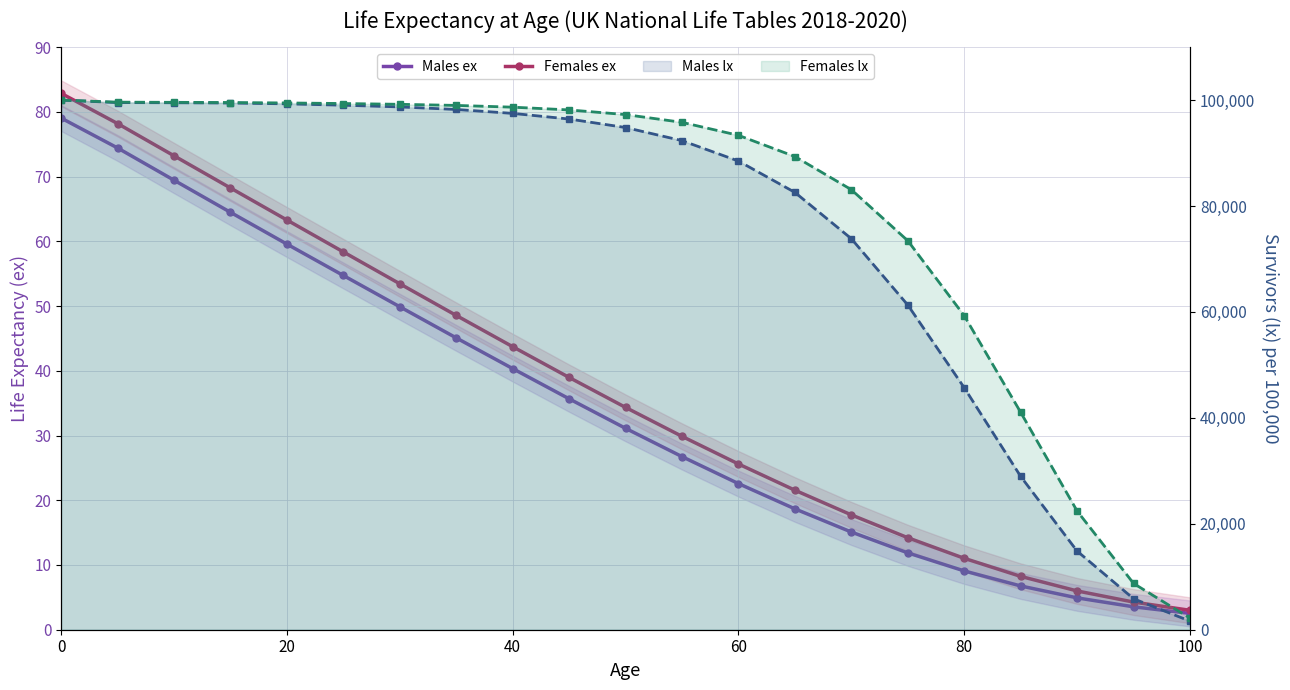

What is the difference between the maximum and minimum values in the Males lx series?

98380.0